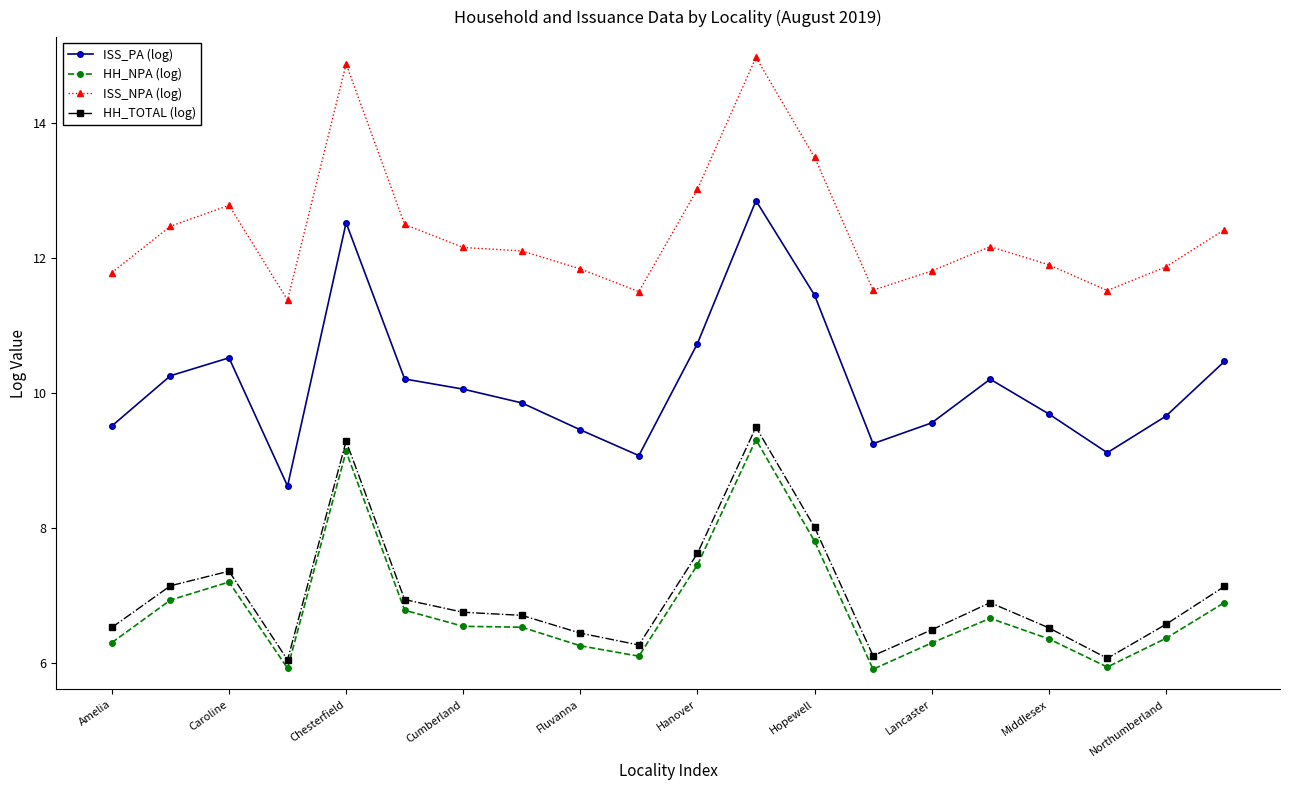

What is the average value of the ISS_PA (log) series?

10.1